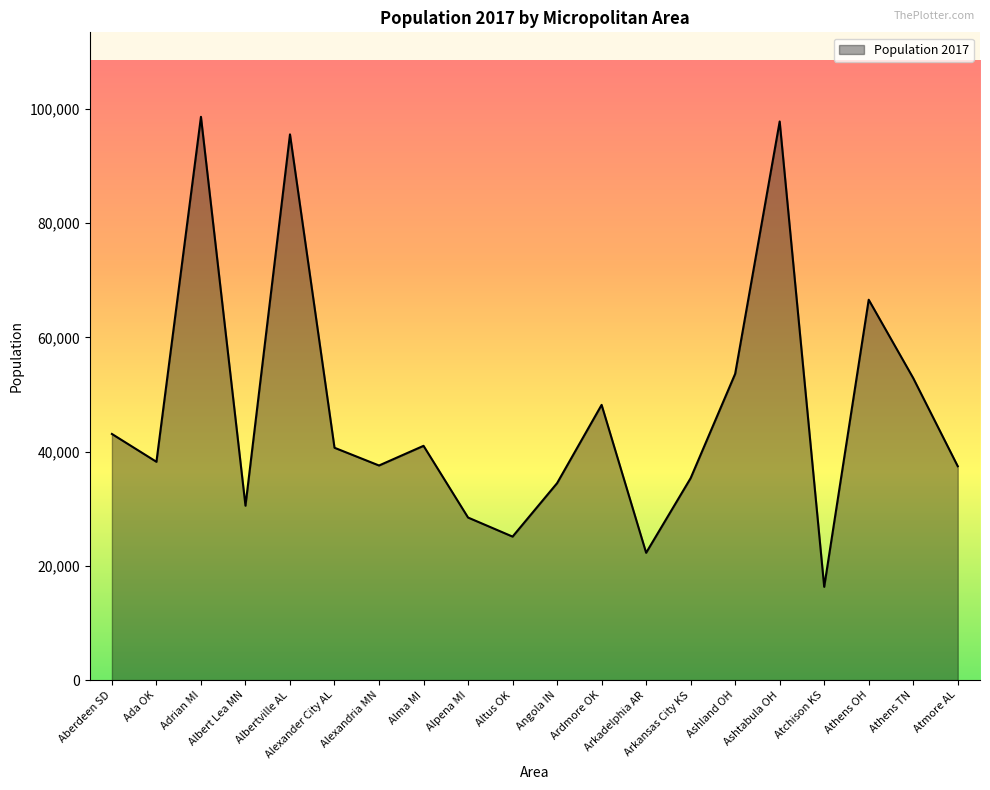

True or false: there are more than 0 points higher than both neighbors.

True